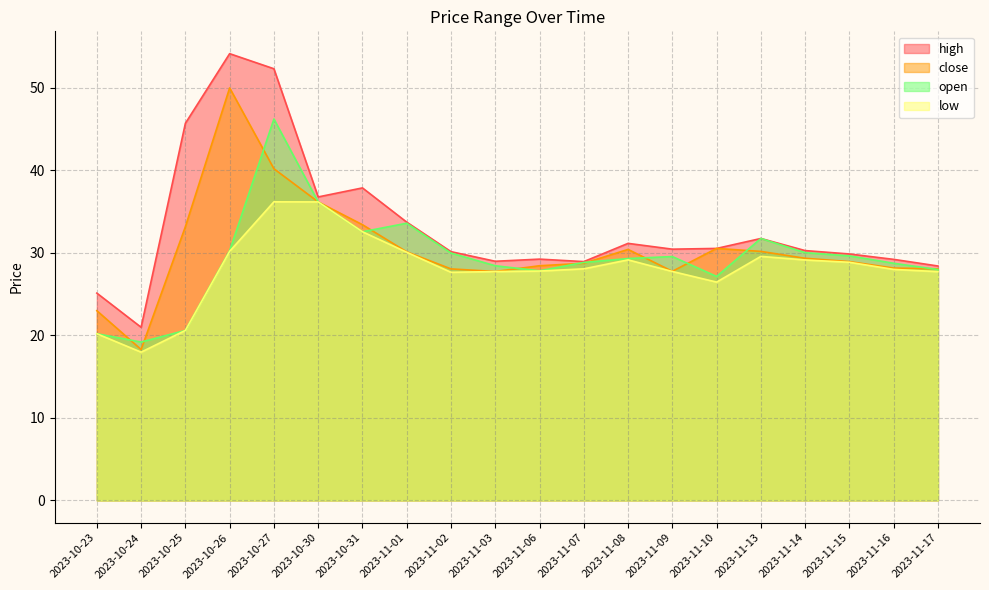

True or false: low and high cross at least once.

False